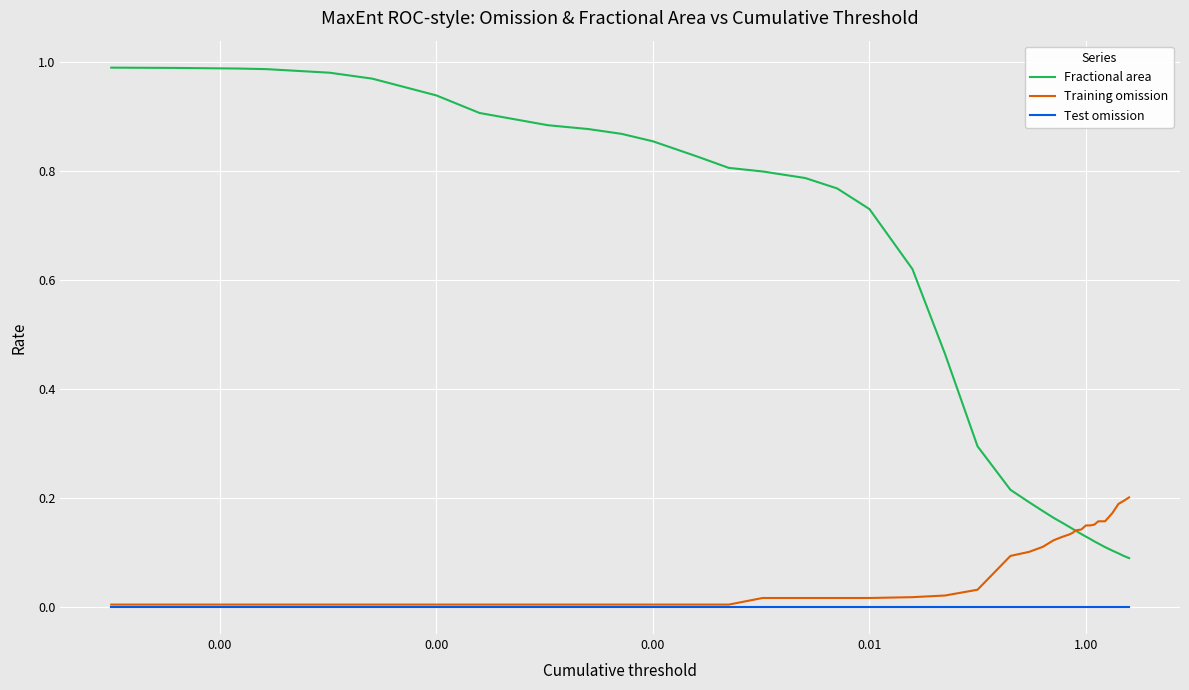

What are all the series names shown in the legend?

Fractional area, Training omission, Test omission